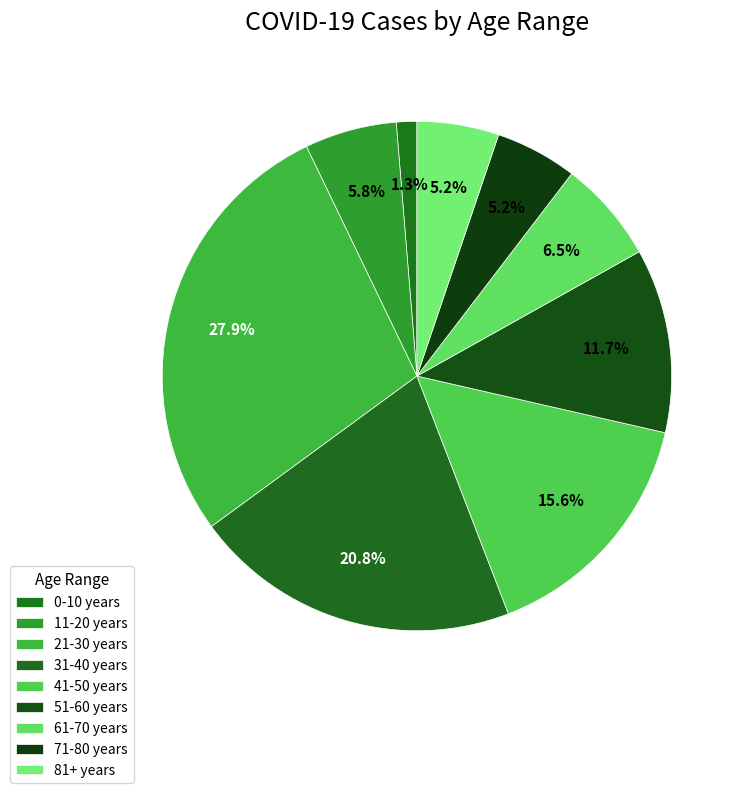

Count the number of slices in the pie.

9